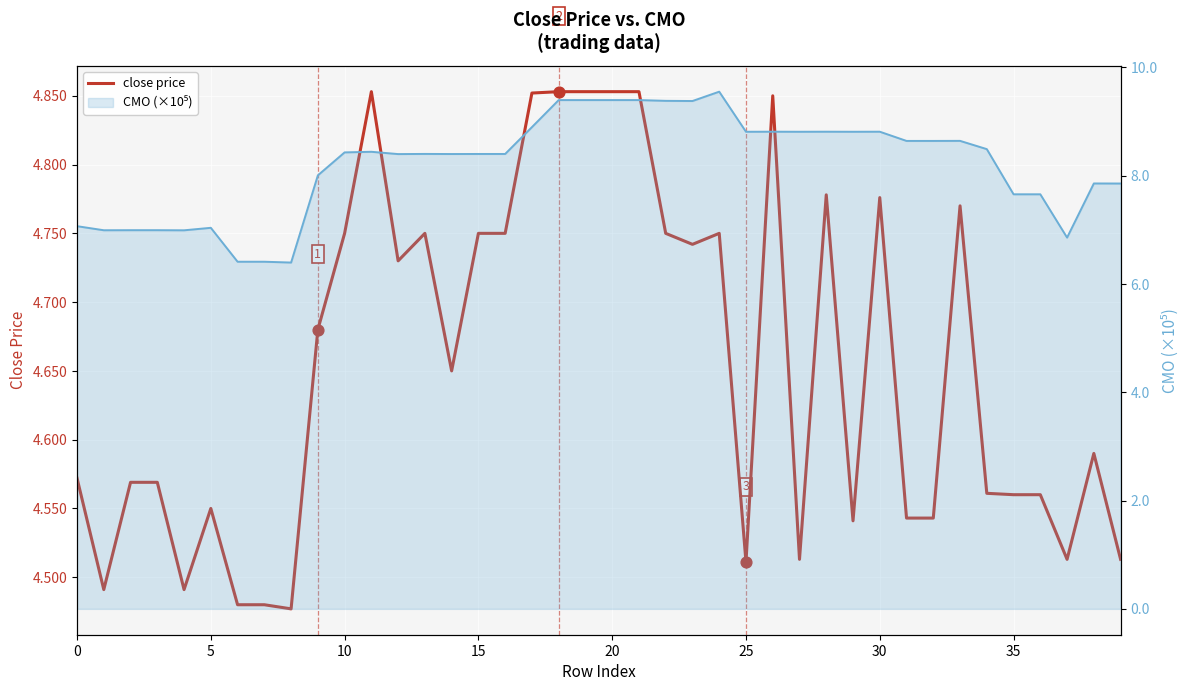

What is the change in value from 30 to 38?

-0.2